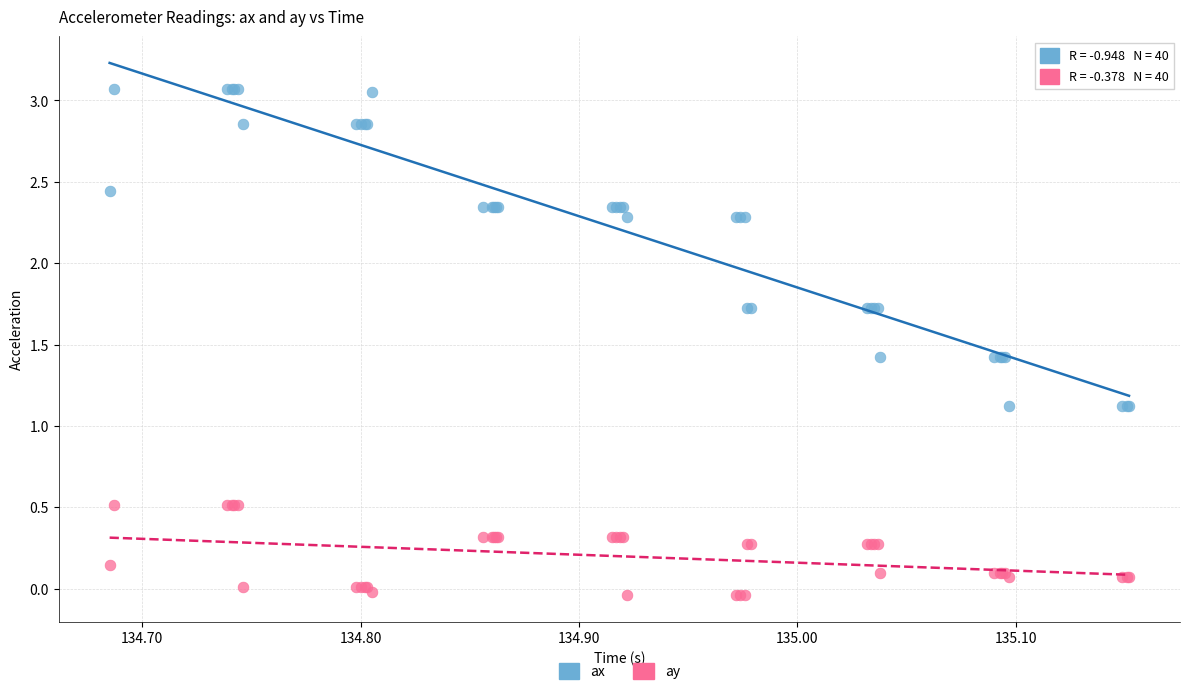

Which series contains the lowest Y value?

ay